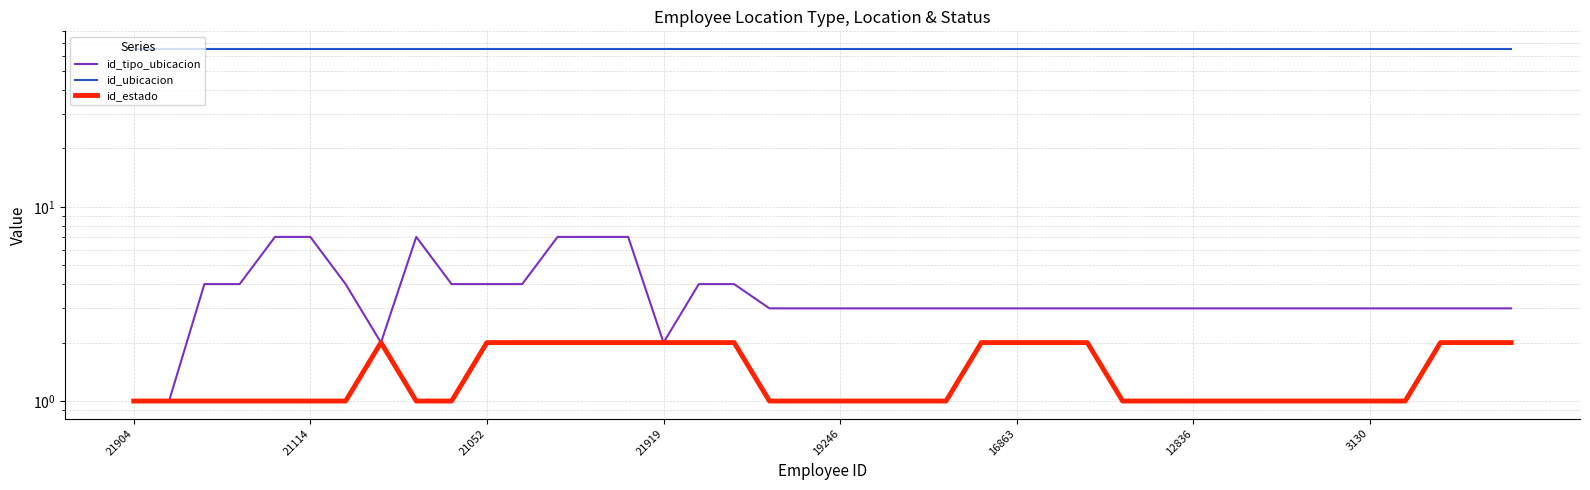

Is it true that id_estado equals 0 at 19246?

False